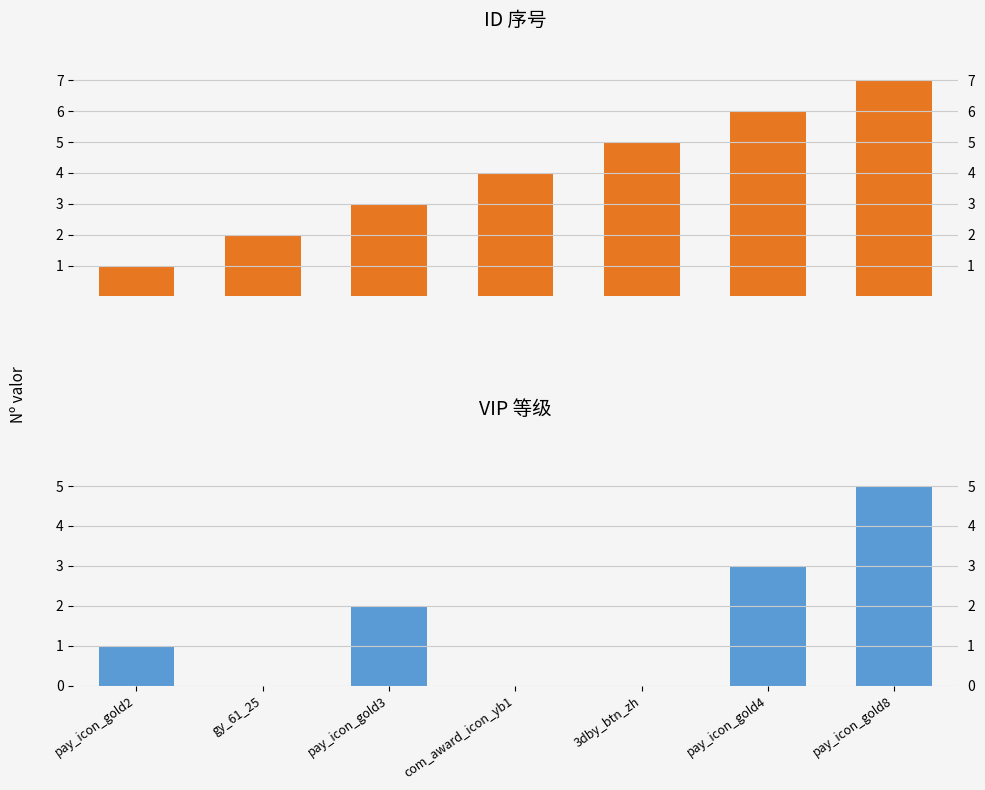

What is the spread (max minus min) of values at pay_icon_gold8?

2